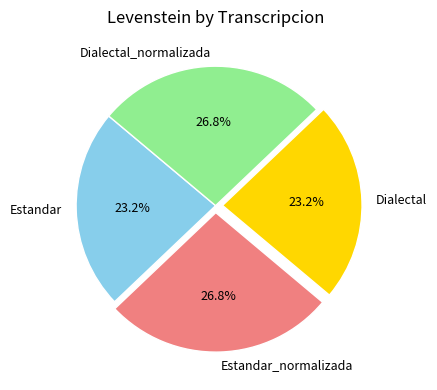

Does any single category account for the majority?

No